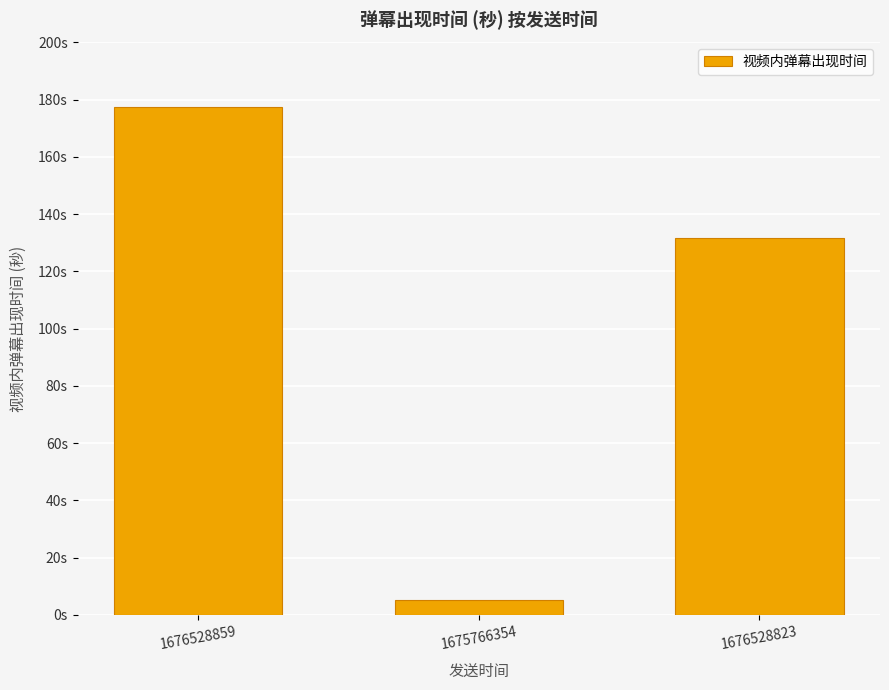

What is the average value?

104.7